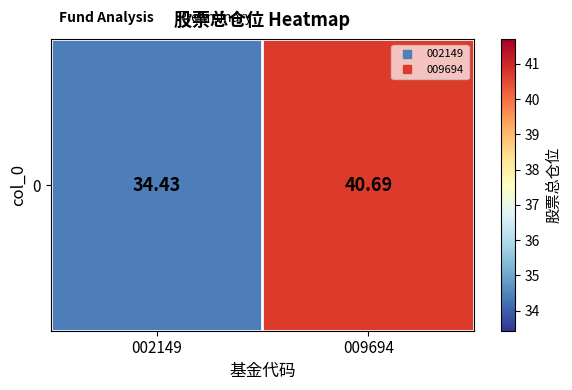

True or false: the data shows 34.4 at 002149.

True